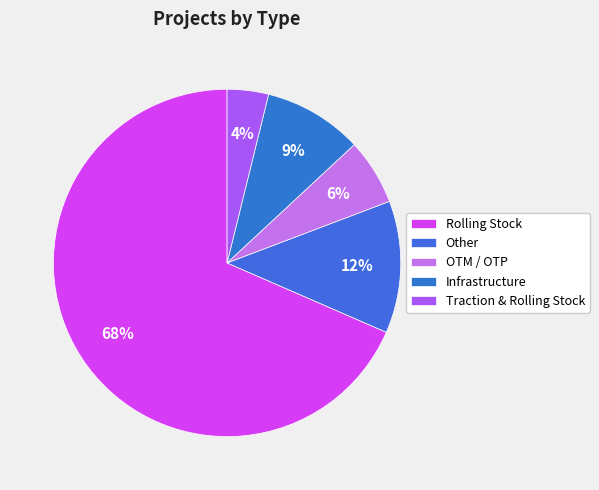

Is the sum of Traction & Rolling Stock and OTM / OTP greater than half?

No